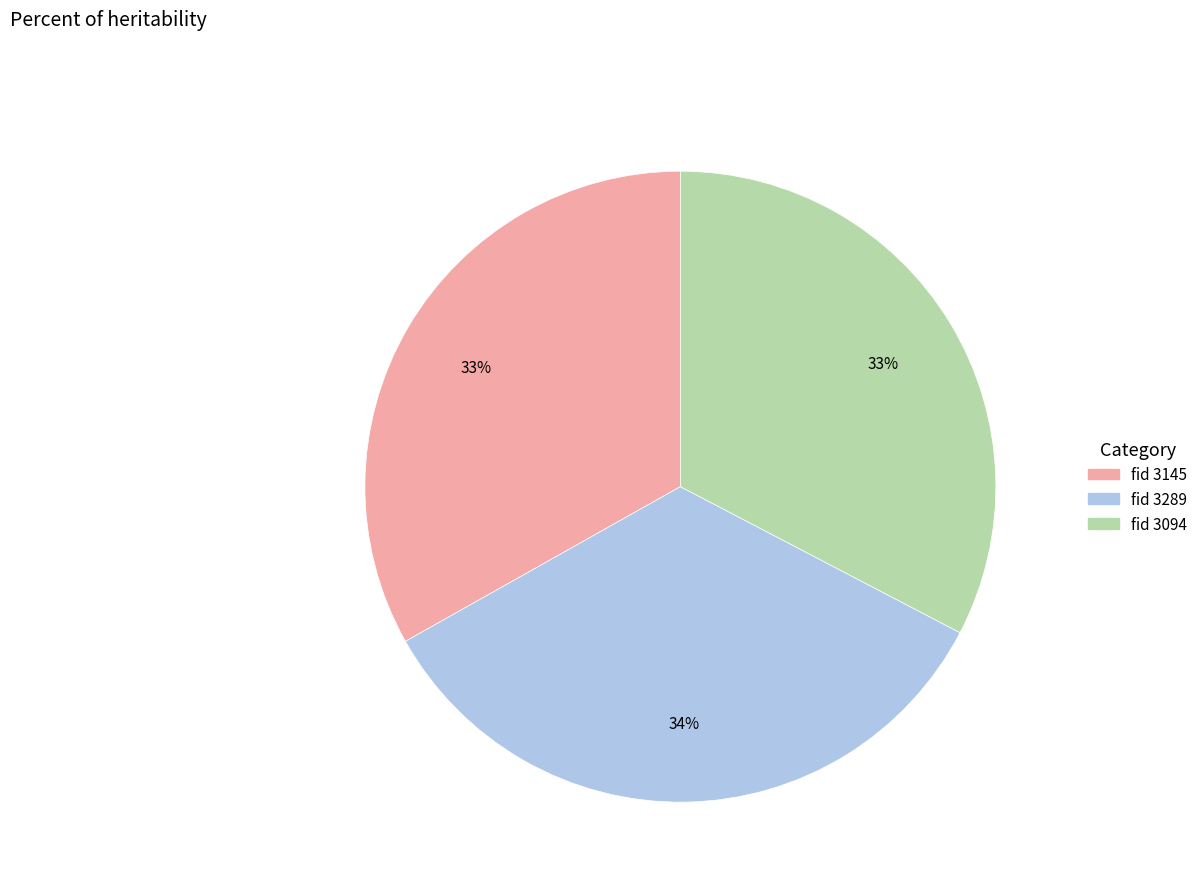

Is there a majority slice in this chart?

No